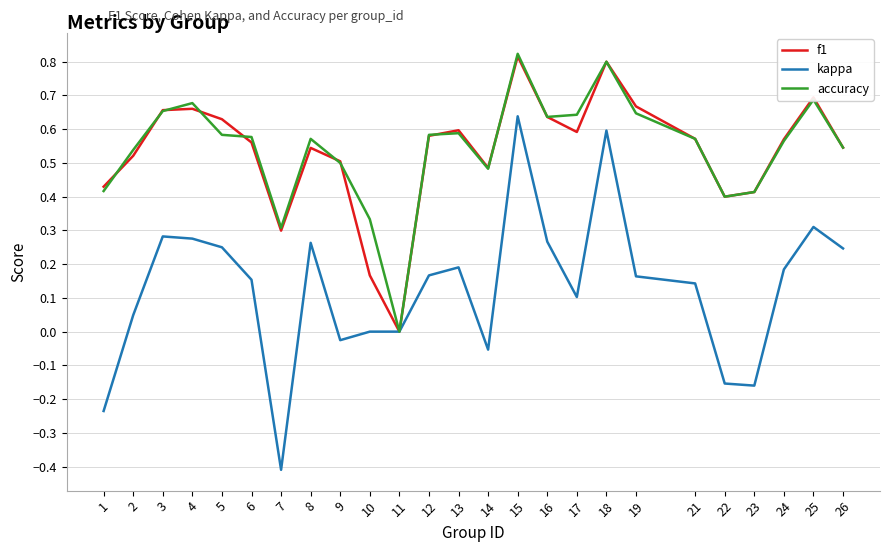

The f1 series shows 0.2 at 15. True or false?

False